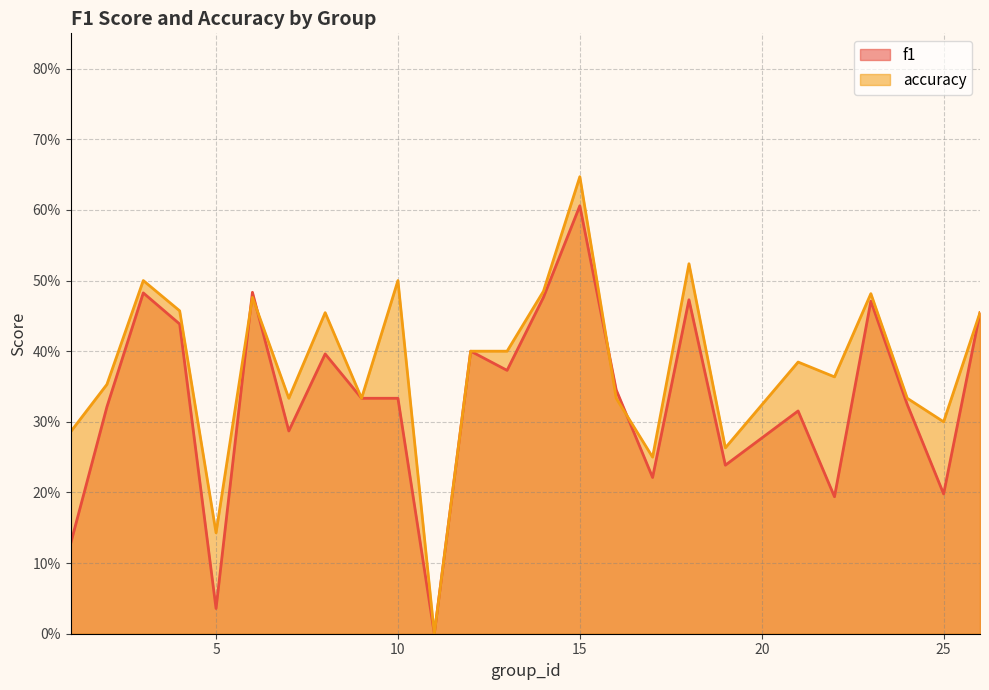

How many values in the f1 series exceed 0?

24